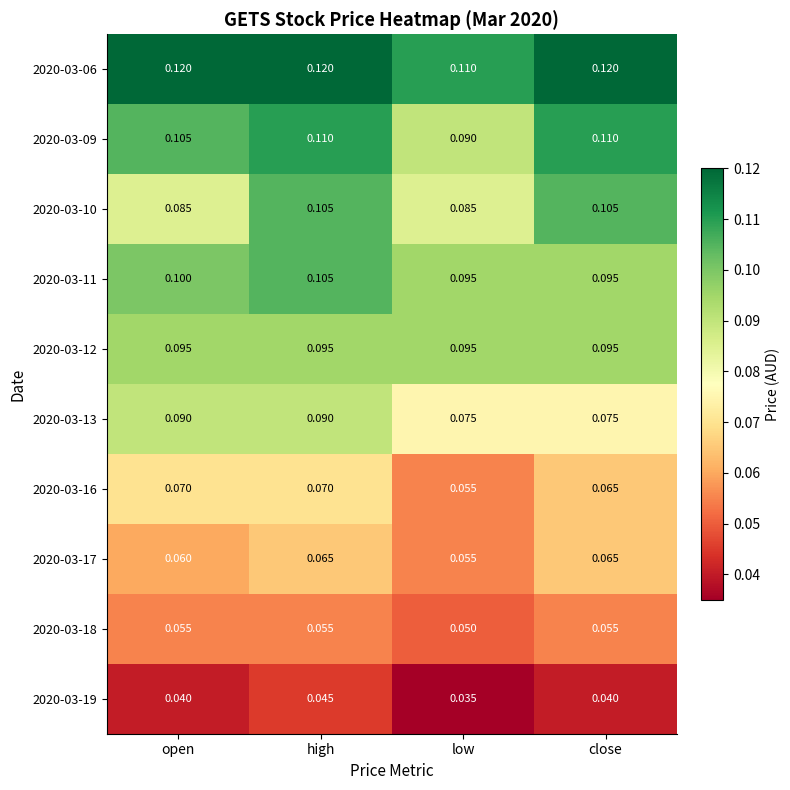

At which category is the sum across all series the highest?

high